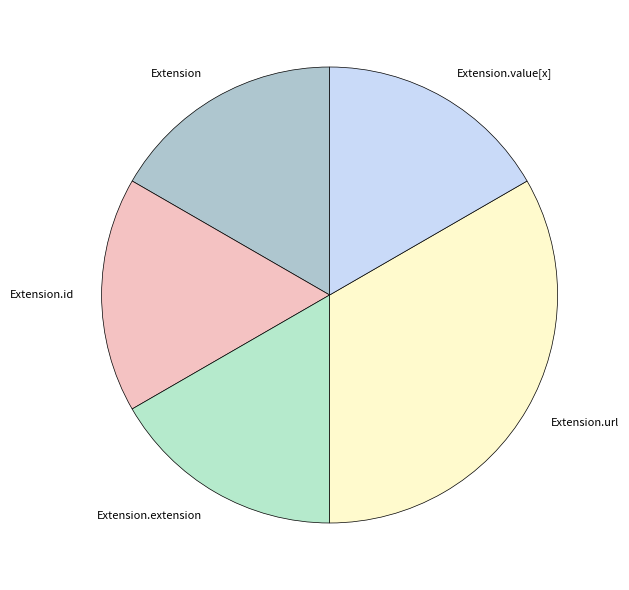

Combined, do Extension and Extension.id account for over 50%?

No